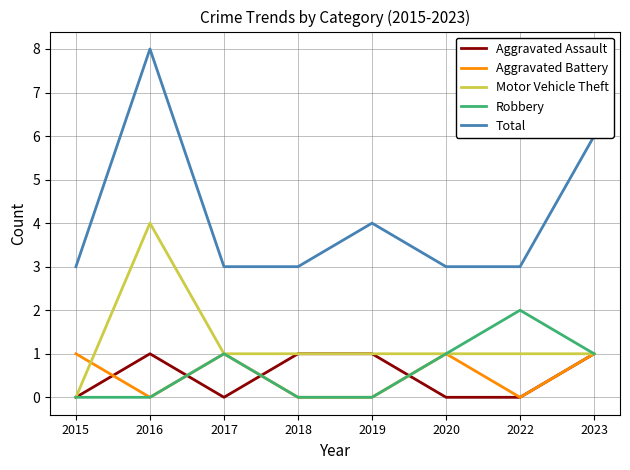

Is it true that Total equals 3 at 2017?

True